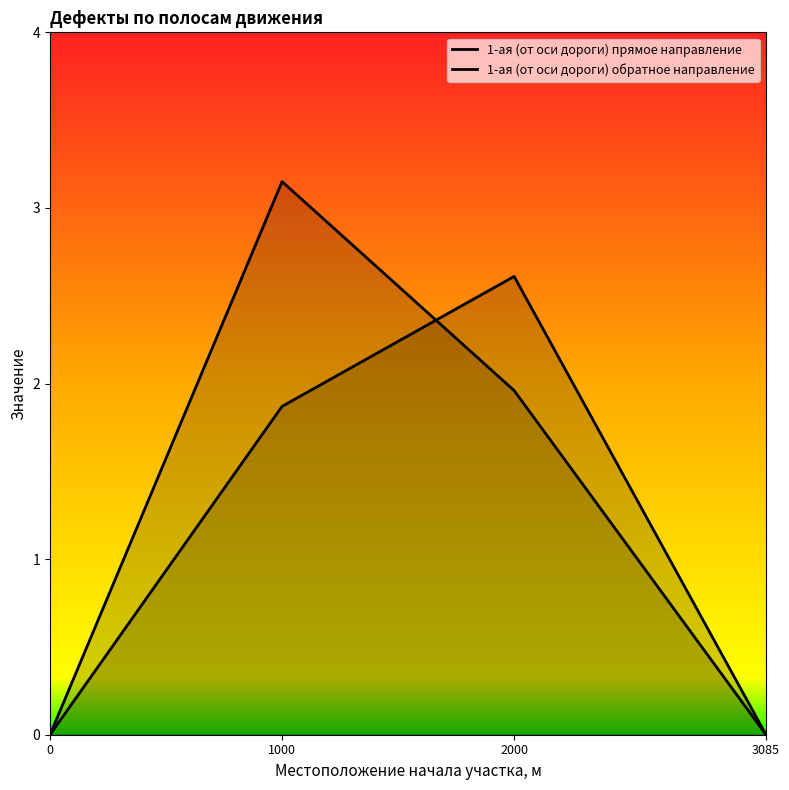

What value does the 1-ая (от оси дороги) прямое направление series have at 2000.0?

2.0